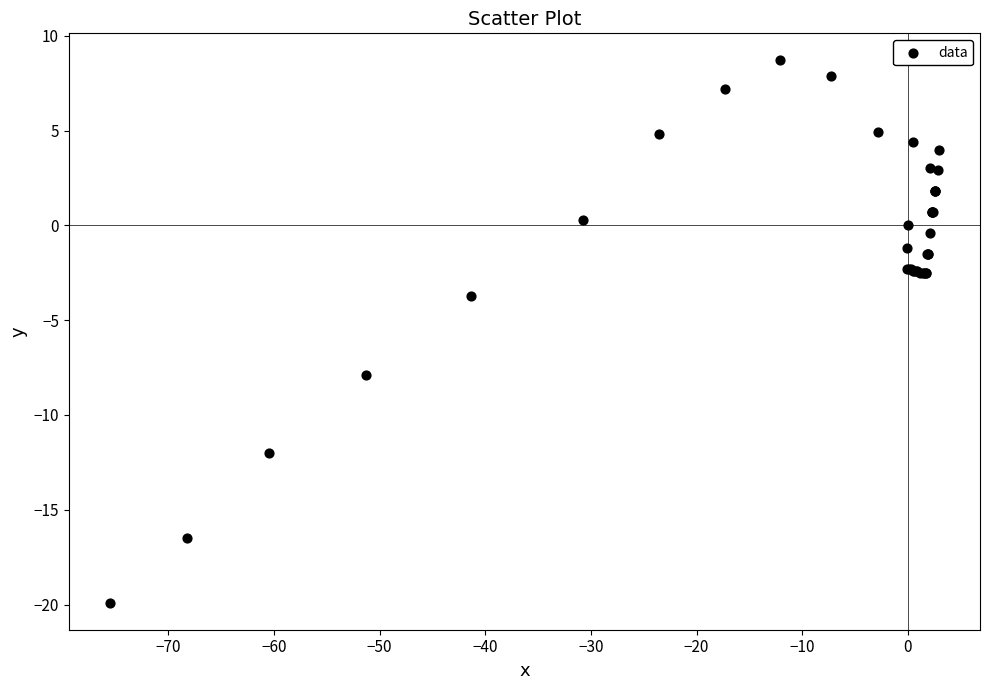

What Y value in the scatter plot is closest to -5?

-3.7